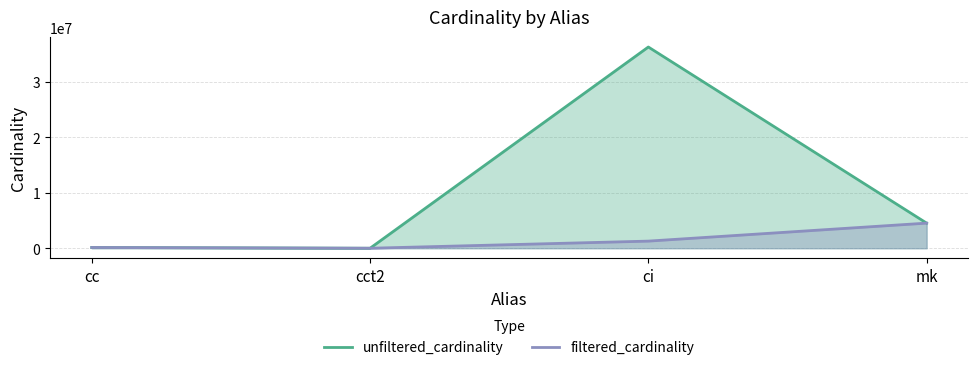

Reading left to right, transcribe all the data shown in this chart.

unfiltered_cardinality: cc=135086	cct2=4	ci=36244344	mk=4523930
filtered_cardinality: cc=135086	cct2=1	ci=1283050	mk=4523930